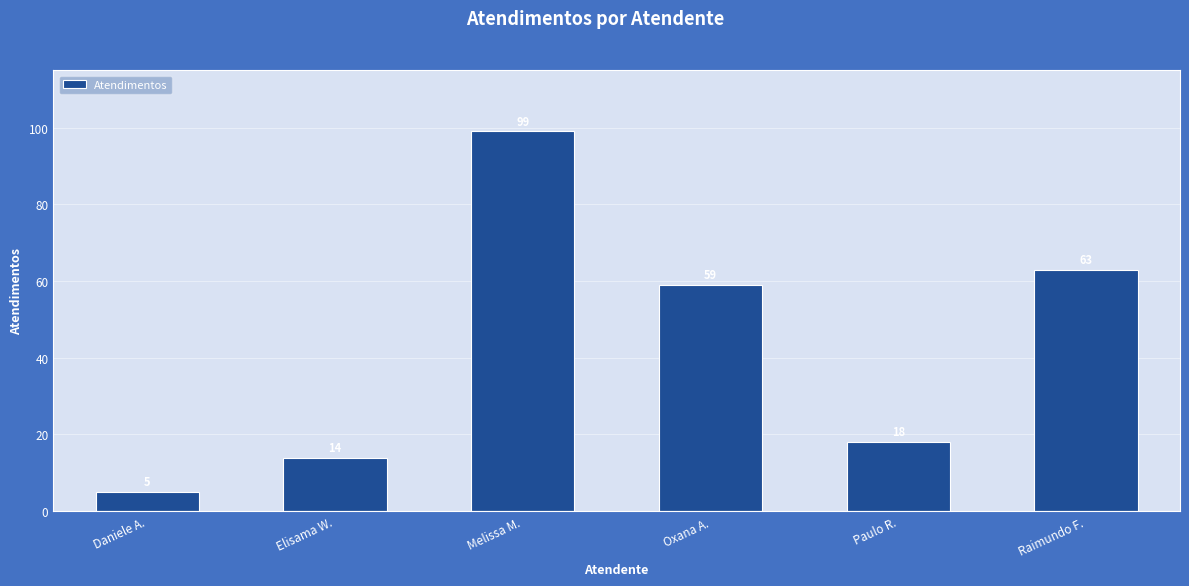

What is the ratio of the value at Daniele A. to the value at Elisama W.?

0.4